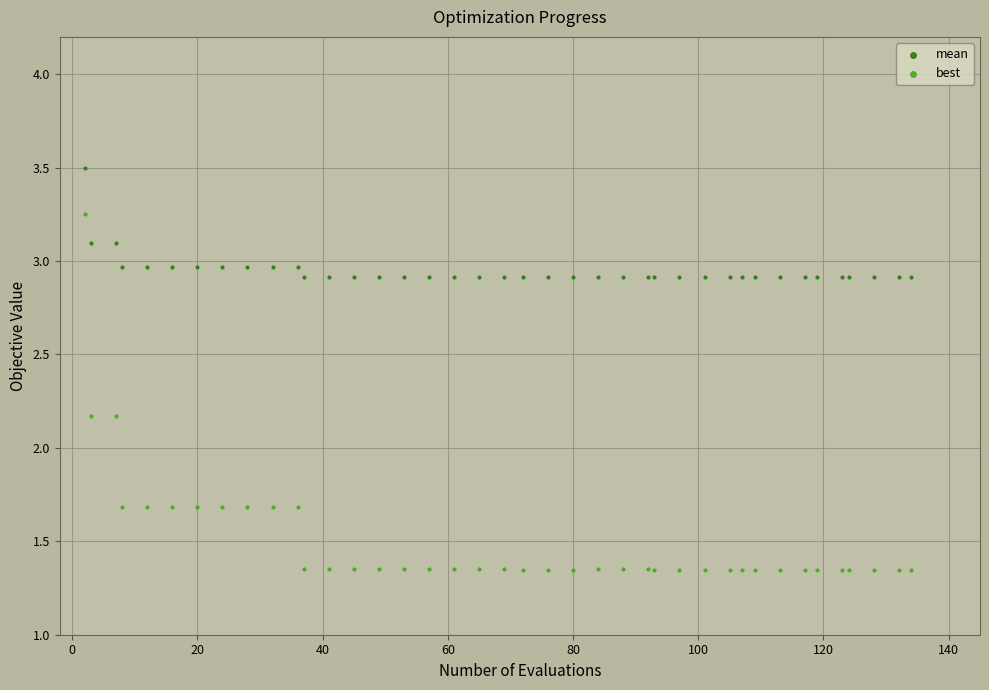

Which series contains the lowest Y value?

best